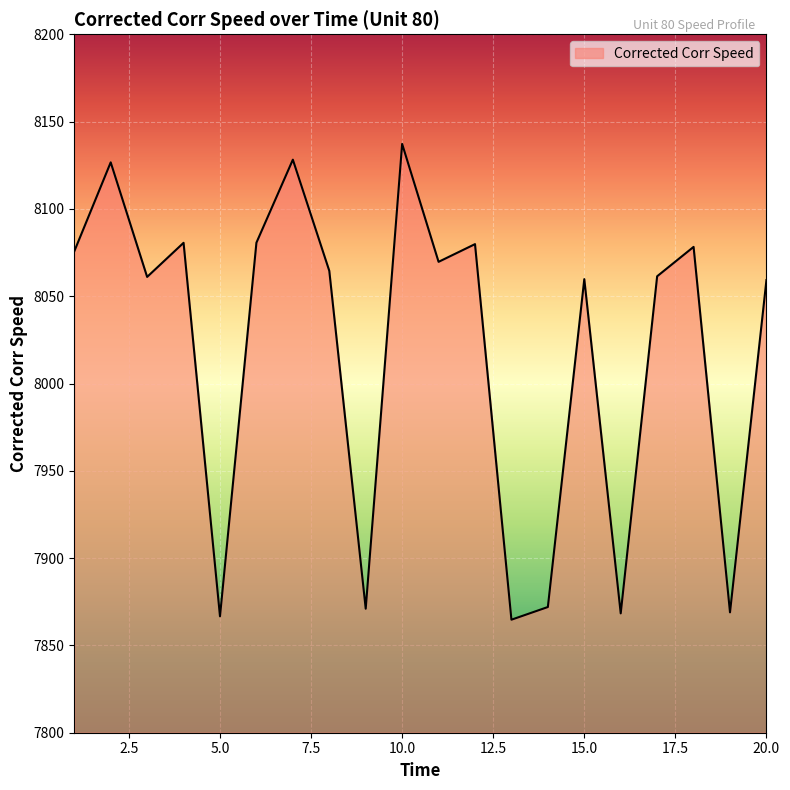

What is the maximum value shown in the chart?

8137.2